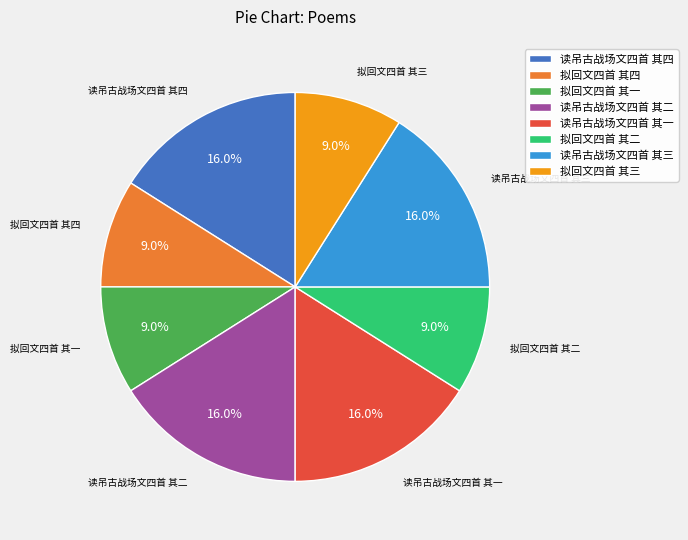

Which has a higher value, 读吊古战场文四首 其二 or 拟回文四首 其一?

读吊古战场文四首 其二